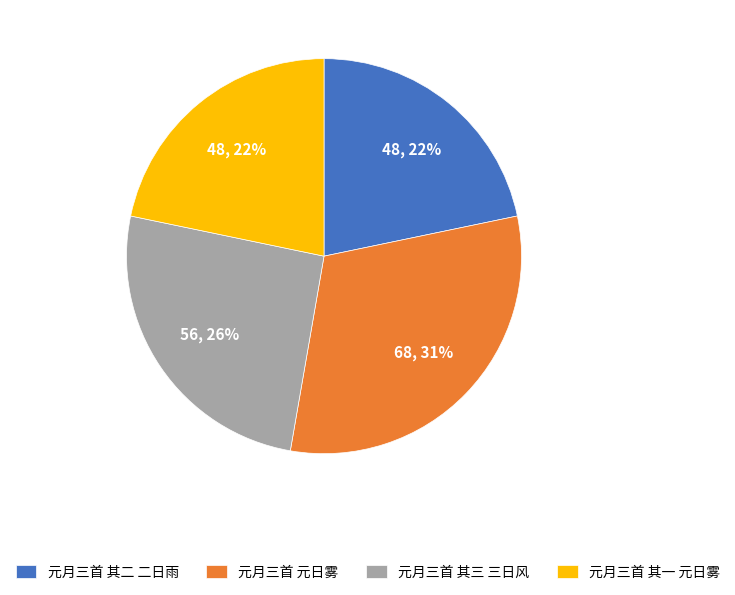

To the nearest percent, what percentage of the pie is 元月三首 其一 元日雾?

22%